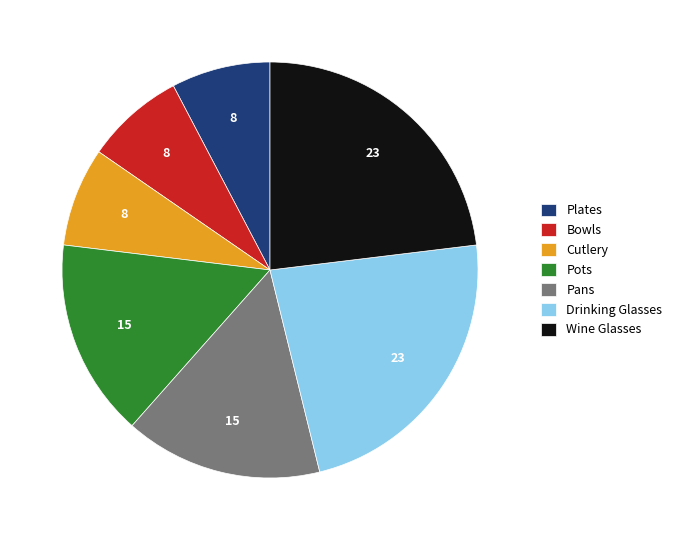

Is there any slice that represents more than half of the pie?

No